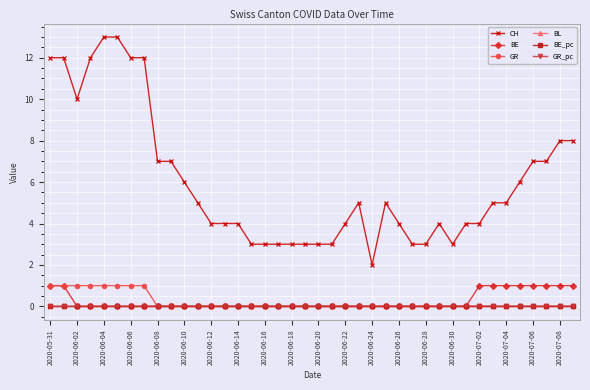

What is the sum of all CH values?

241.0